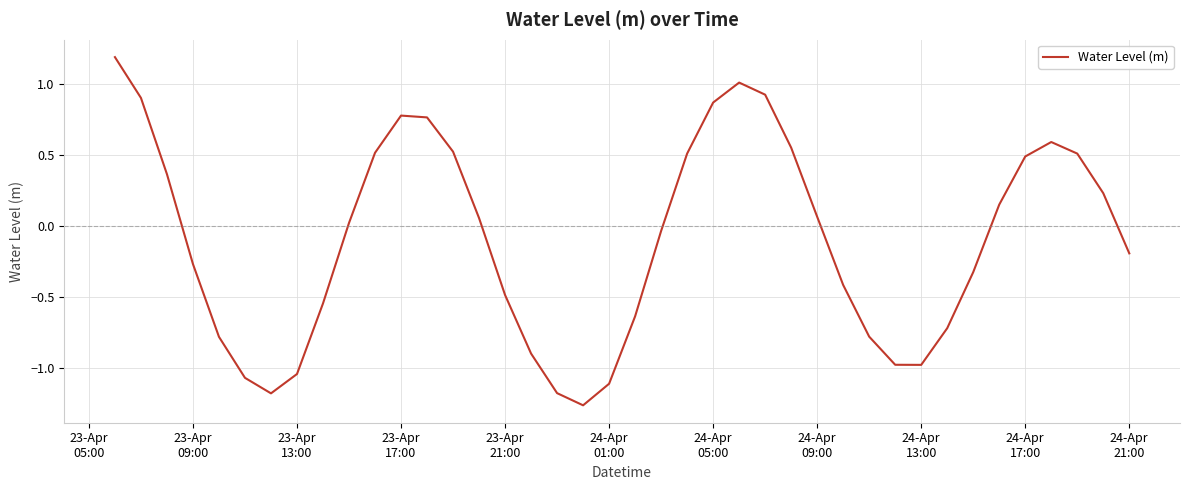

What is the difference between the second highest and minimum values?

2.3